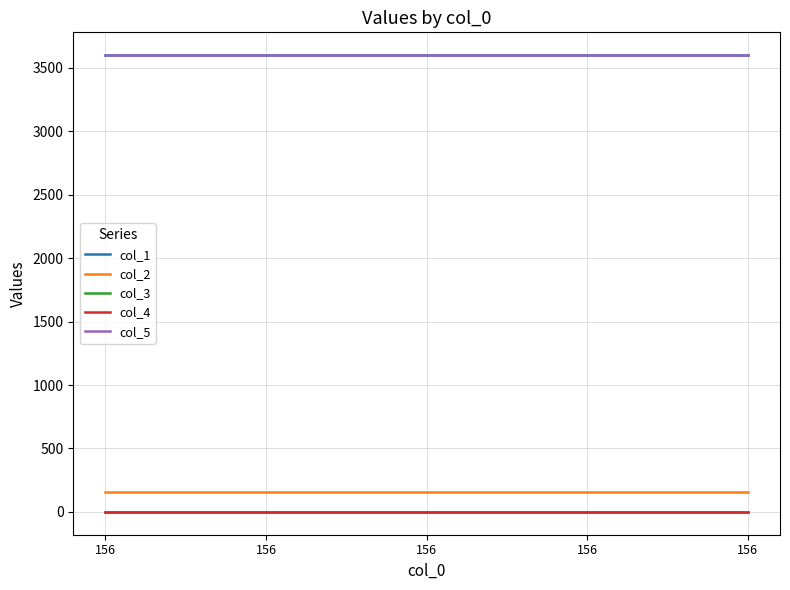

What is the difference between the highest and lowest values at 156?

3600.2